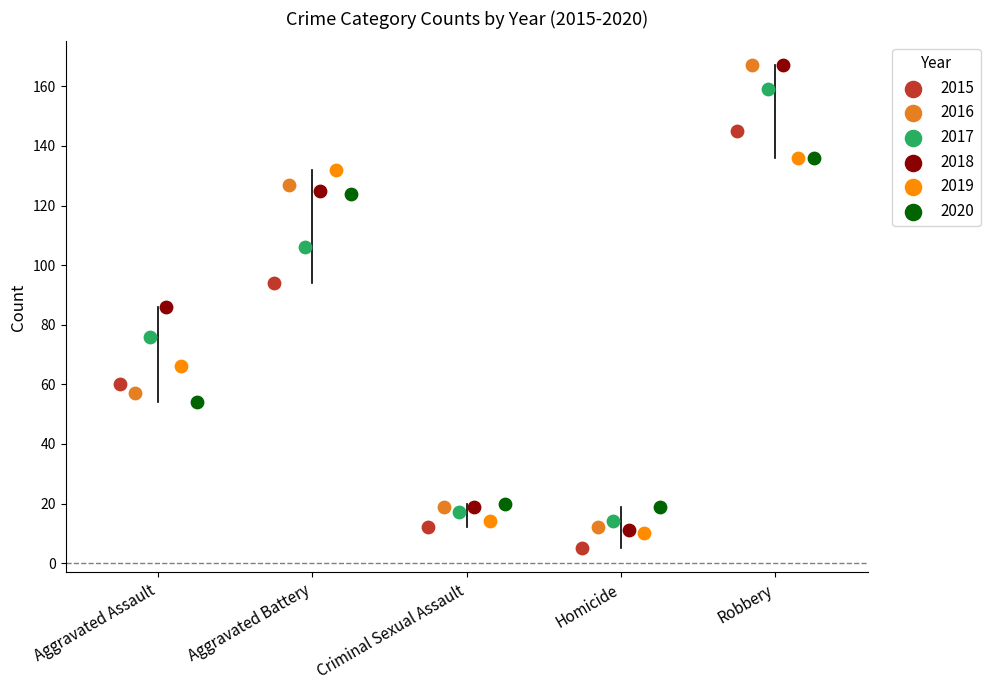

Which series has the widest spread of Y values?

2018